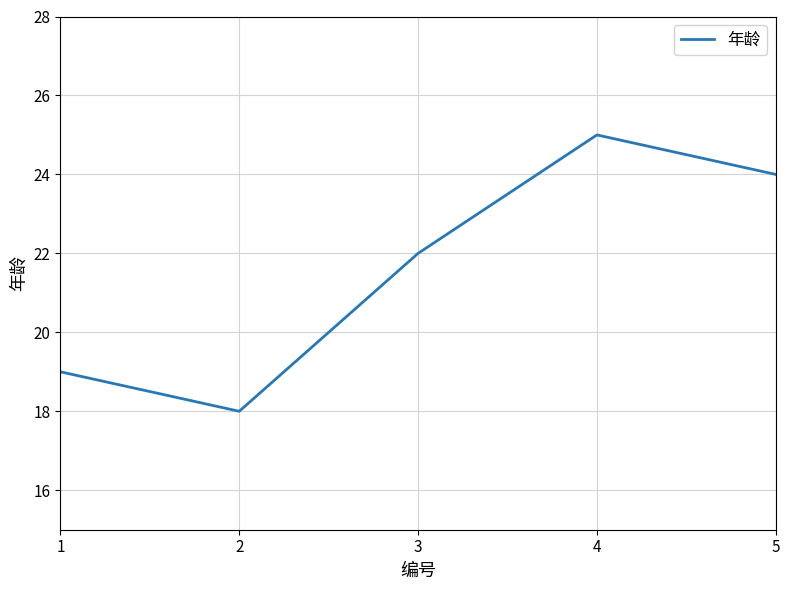

At which category does the chart reach its peak across all series?

4